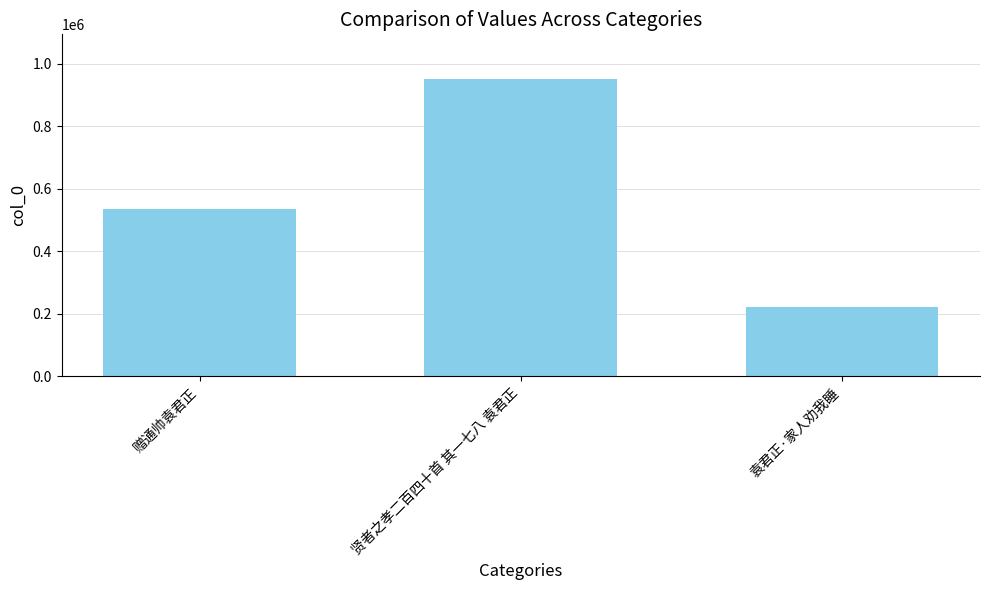

At which label is the value closest to 587810?

赠通帅袁君正